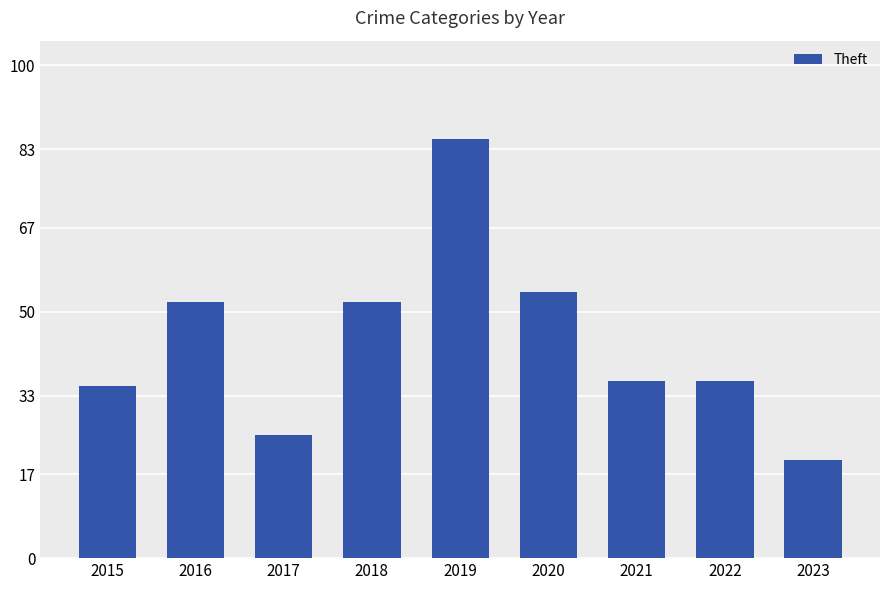

Reading right to left, transcribe all the data shown in this chart.

2023=20	2022=36	2021=36	2020=54	2019=85	2018=52	2017=25	2016=52	2015=35